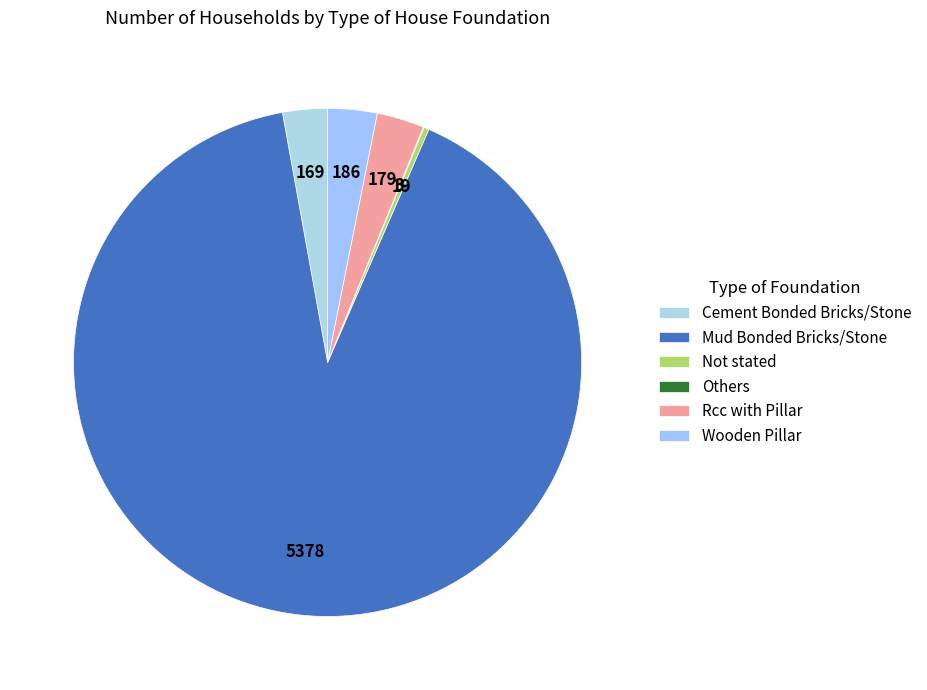

The Mud Bonded Bricks/Stone slice represents 82% of the pie. True or false?

False